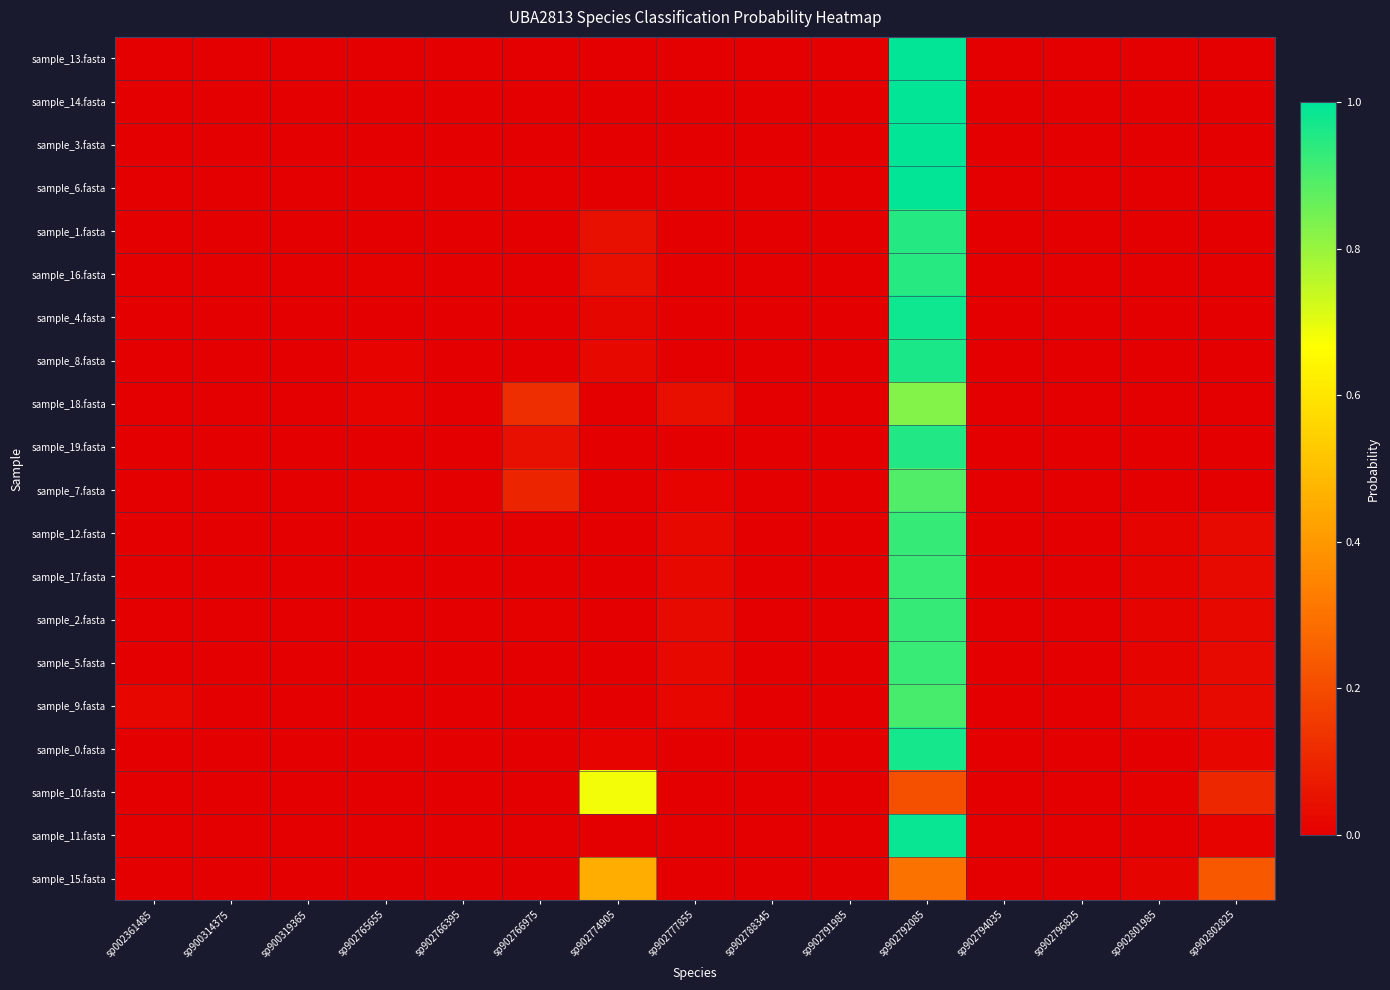

Reading left to right, transcribe all the data shown in this chart.

sample_13.fasta: sp002361485=0.0	sp900314375=0.0	sp900319365=0.0	sp902765655=0.0	sp902766395=0.0	sp902766975=0.0	sp902774905=0.0	sp902777855=0.0	sp902788345=0.0	sp902791985=0.0	sp902792085=1.0	sp902794035=0.0	sp902796825=0.0	sp902801985=0.0	sp902802825=0.0
sample_14.fasta: sp002361485=0.0	sp900314375=0.0	sp900319365=0.0	sp902765655=0.0	sp902766395=0.0	sp902766975=0.0	sp902774905=0.0	sp902777855=0.0	sp902788345=0.0	sp902791985=0.0	sp902792085=1.0	sp902794035=0.0	sp902796825=0.0	sp902801985=0.0	sp902802825=0.0
sample_3.fasta: sp002361485=0.0	sp900314375=0.0	sp900319365=0.0	sp902765655=0.0	sp902766395=0.0	sp902766975=0.0	sp902774905=0.0	sp902777855=0.0	sp902788345=0.0	sp902791985=0.0	sp902792085=1.0	sp902794035=0.0	sp902796825=0.0	sp902801985=0.0	sp902802825=0.0
sample_6.fasta: sp002361485=0.0	sp900314375=0.0	sp900319365=0.0	sp902765655=0.0	sp902766395=0.0	sp902766975=0.0	sp902774905=0.0	sp902777855=0.0	sp902788345=0.0	sp902791985=0.0	sp902792085=1.0	sp902794035=0.0	sp902796825=0.0	sp902801985=0.0	sp902802825=0.0
sample_1.fasta: sp002361485=0.0	sp900314375=0.0	sp900319365=0.0	sp902765655=0.0	sp902766395=0.0	sp902766975=0.0	sp902774905=0.0	sp902777855=0.0	sp902788345=0.0	sp902791985=0.0	sp902792085=1.0	sp902794035=0.0	sp902796825=0.0	sp902801985=0.0	sp902802825=0.0
sample_16.fasta: sp002361485=0.0	sp900314375=0.0	sp900319365=0.0	sp902765655=0.0	sp902766395=0.0	sp902766975=0.0	sp902774905=0.0	sp902777855=0.0	sp902788345=0.0	sp902791985=0.0	sp902792085=0.9	sp902794035=0.0	sp902796825=0.0	sp902801985=0.0	sp902802825=0.0
sample_4.fasta: sp002361485=0.0	sp900314375=0.0	sp900319365=0.0	sp902765655=0.0	sp902766395=0.0	sp902766975=0.0	sp902774905=0.0	sp902777855=0.0	sp902788345=0.0	sp902791985=0.0	sp902792085=1.0	sp902794035=0.0	sp902796825=0.0	sp902801985=0.0	sp902802825=0.0
sample_8.fasta: sp002361485=0.0	sp900314375=0.0	sp900319365=0.0	sp902765655=0.0	sp902766395=0.0	sp902766975=0.0	sp902774905=0.0	sp902777855=0.0	sp902788345=0.0	sp902791985=0.0	sp902792085=1.0	sp902794035=0.0	sp902796825=0.0	sp902801985=0.0	sp902802825=0.0
sample_18.fasta: sp002361485=0.0	sp900314375=0.0	sp900319365=0.0	sp902765655=0.0	sp902766395=0.0	sp902766975=0.1	sp902774905=0.0	sp902777855=0.0	sp902788345=0.0	sp902791985=0.0	sp902792085=0.8	sp902794035=0.0	sp902796825=0.0	sp902801985=0.0	sp902802825=0.0
sample_19.fasta: sp002361485=0.0	sp900314375=0.0	sp900319365=0.0	sp902765655=0.0	sp902766395=0.0	sp902766975=0.0	sp902774905=0.0	sp902777855=0.0	sp902788345=0.0	sp902791985=0.0	sp902792085=1.0	sp902794035=0.0	sp902796825=0.0	sp902801985=0.0	sp902802825=0.0
sample_7.fasta: sp002361485=0.0	sp900314375=0.0	sp900319365=0.0	sp902765655=0.0	sp902766395=0.0	sp902766975=0.1	sp902774905=0.0	sp902777855=0.0	sp902788345=0.0	sp902791985=0.0	sp902792085=0.9	sp902794035=0.0	sp902796825=0.0	sp902801985=0.0	sp902802825=0.0
sample_12.fasta: sp002361485=0.0	sp900314375=0.0	sp900319365=0.0	sp902765655=0.0	sp902766395=0.0	sp902766975=0.0	sp902774905=0.0	sp902777855=0.0	sp902788345=0.0	sp902791985=0.0	sp902792085=0.9	sp902794035=0.0	sp902796825=0.0	sp902801985=0.0	sp902802825=0.0
sample_17.fasta: sp002361485=0.0	sp900314375=0.0	sp900319365=0.0	sp902765655=0.0	sp902766395=0.0	sp902766975=0.0	sp902774905=0.0	sp902777855=0.0	sp902788345=0.0	sp902791985=0.0	sp902792085=0.9	sp902794035=0.0	sp902796825=0.0	sp902801985=0.0	sp902802825=0.0
sample_2.fasta: sp002361485=0.0	sp900314375=0.0	sp900319365=0.0	sp902765655=0.0	sp902766395=0.0	sp902766975=0.0	sp902774905=0.0	sp902777855=0.0	sp902788345=0.0	sp902791985=0.0	sp902792085=0.9	sp902794035=0.0	sp902796825=0.0	sp902801985=0.0	sp902802825=0.0
sample_5.fasta: sp002361485=0.0	sp900314375=0.0	sp900319365=0.0	sp902765655=0.0	sp902766395=0.0	sp902766975=0.0	sp902774905=0.0	sp902777855=0.0	sp902788345=0.0	sp902791985=0.0	sp902792085=0.9	sp902794035=0.0	sp902796825=0.0	sp902801985=0.0	sp902802825=0.0
sample_9.fasta: sp002361485=0.0	sp900314375=0.0	sp900319365=0.0	sp902765655=0.0	sp902766395=0.0	sp902766975=0.0	sp902774905=0.0	sp902777855=0.0	sp902788345=0.0	sp902791985=0.0	sp902792085=0.9	sp902794035=0.0	sp902796825=0.0	sp902801985=0.0	sp902802825=0.0
sample_0.fasta: sp002361485=0.0	sp900314375=0.0	sp900319365=0.0	sp902765655=0.0	sp902766395=0.0	sp902766975=0.0	sp902774905=0.0	sp902777855=0.0	sp902788345=0.0	sp902791985=0.0	sp902792085=1.0	sp902794035=0.0	sp902796825=0.0	sp902801985=0.0	sp902802825=0.0
sample_10.fasta: sp002361485=0.0	sp900314375=0.0	sp900319365=0.0	sp902765655=0.0	sp902766395=0.0	sp902766975=0.0	sp902774905=0.7	sp902777855=0.0	sp902788345=0.0	sp902791985=0.0	sp902792085=0.2	sp902794035=0.0	sp902796825=0.0	sp902801985=0.0	sp902802825=0.1
sample_11.fasta: sp002361485=0.0	sp900314375=0.0	sp900319365=0.0	sp902765655=0.0	sp902766395=0.0	sp902766975=0.0	sp902774905=0.0	sp902777855=0.0	sp902788345=0.0	sp902791985=0.0	sp902792085=1.0	sp902794035=0.0	sp902796825=0.0	sp902801985=0.0	sp902802825=0.0
sample_15.fasta: sp002361485=0.0	sp900314375=0.0	sp900319365=0.0	sp902765655=0.0	sp902766395=0.0	sp902766975=0.0	sp902774905=0.5	sp902777855=0.0	sp902788345=0.0	sp902791985=0.0	sp902792085=0.3	sp902794035=0.0	sp902796825=0.0	sp902801985=0.0	sp902802825=0.2